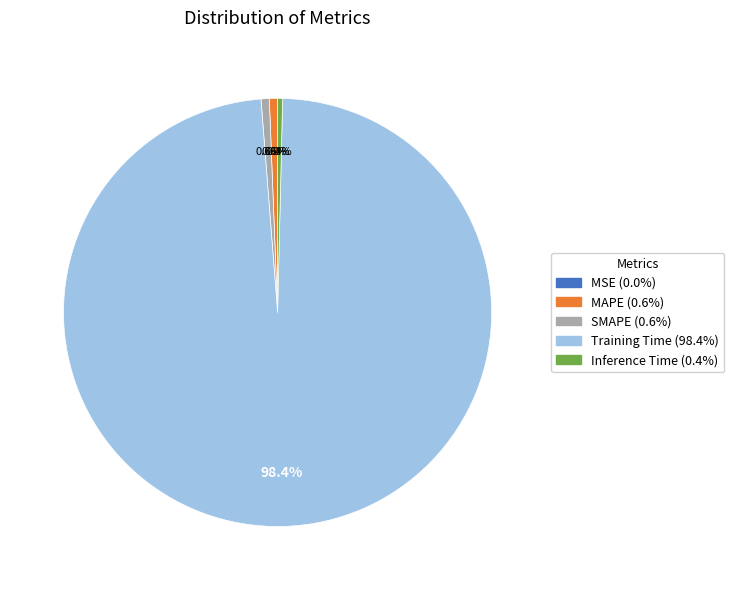

Is SMAPE the majority of the pie?

No